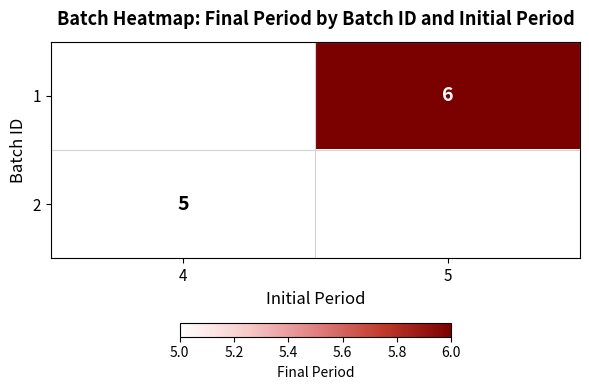

Is it true that 1 equals 6 at 5?

True